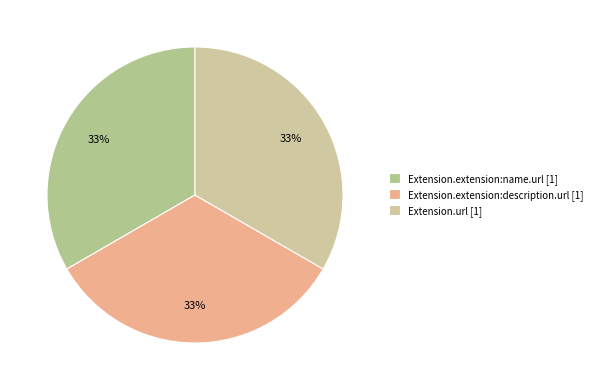

How many slices are in this pie chart?

3